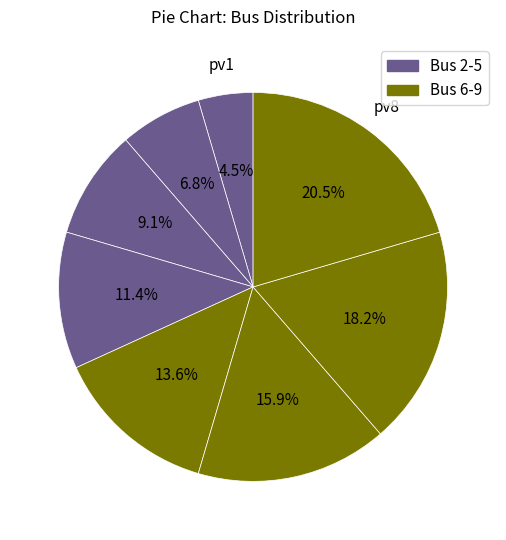

Which category has the smallest portion of the pie?

pv1